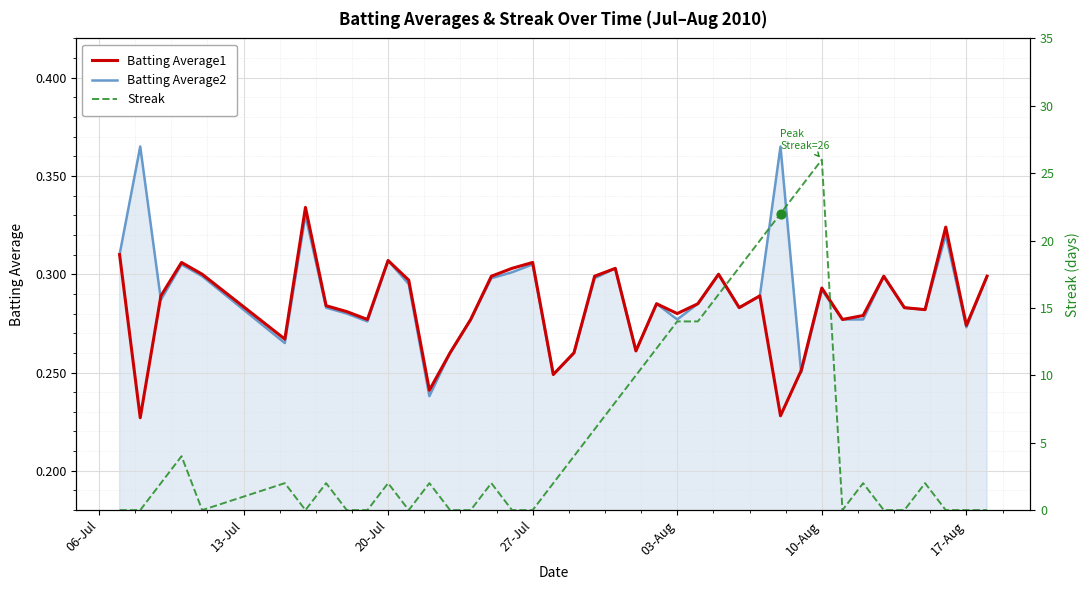

Which series has the largest total across all categories?

Streak